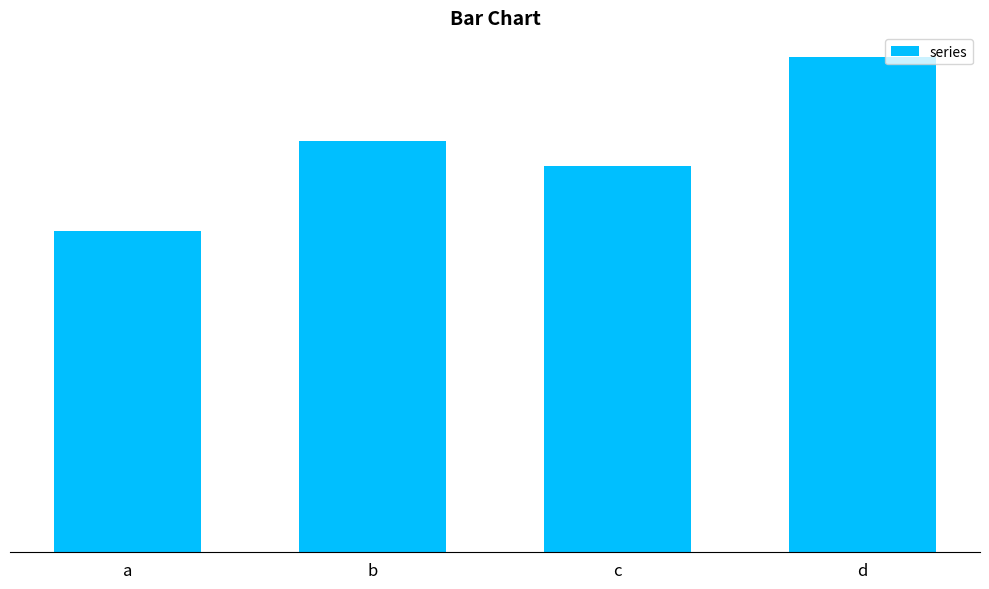

Does the chart contain any negative values?

No